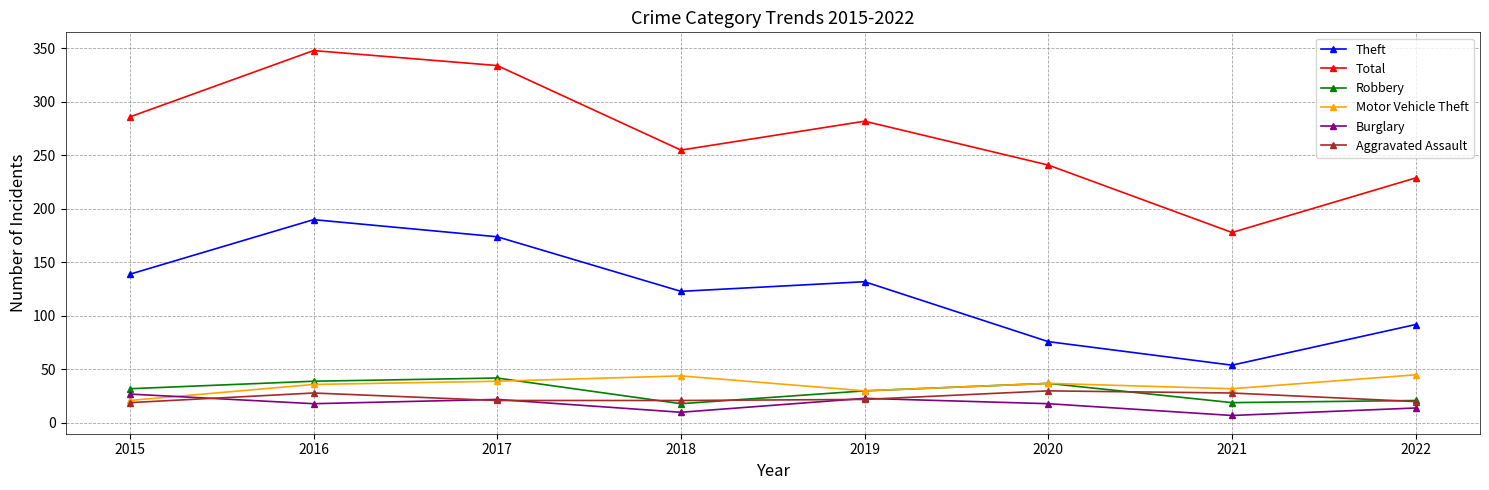

True or false: Aggravated Assault has a value of 13 at 2016.

False